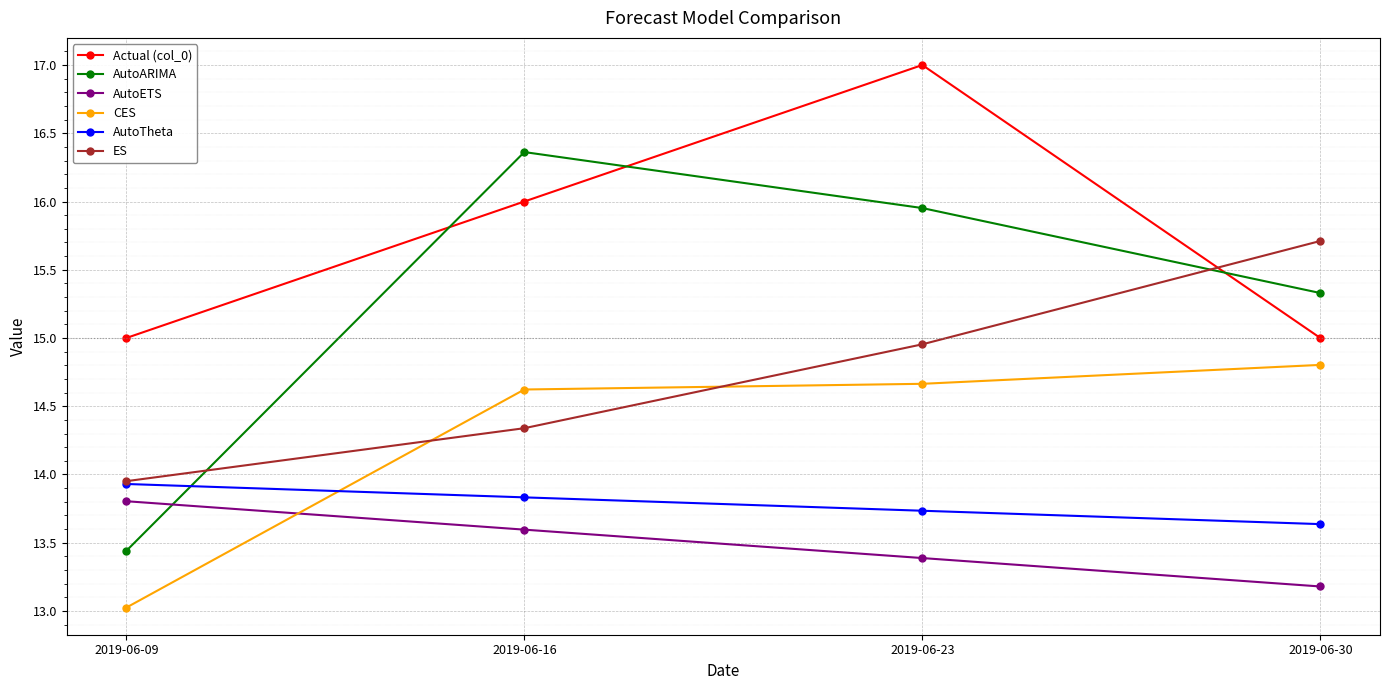

Where does the AutoARIMA series first go above 15?

2019-06-16